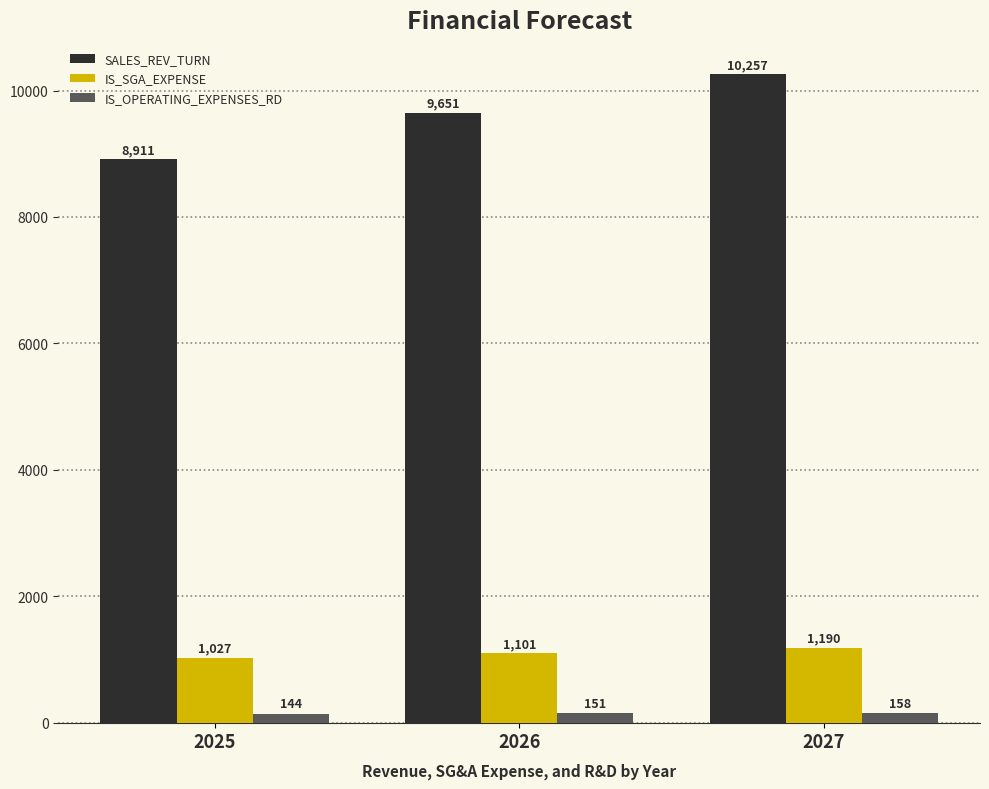

Where is SALES_REV_TURN nearest to the value 9584?

2026